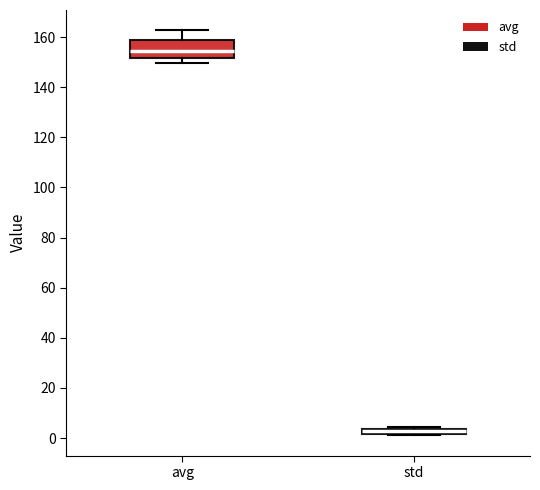

Which box's median line is the lowest?

std